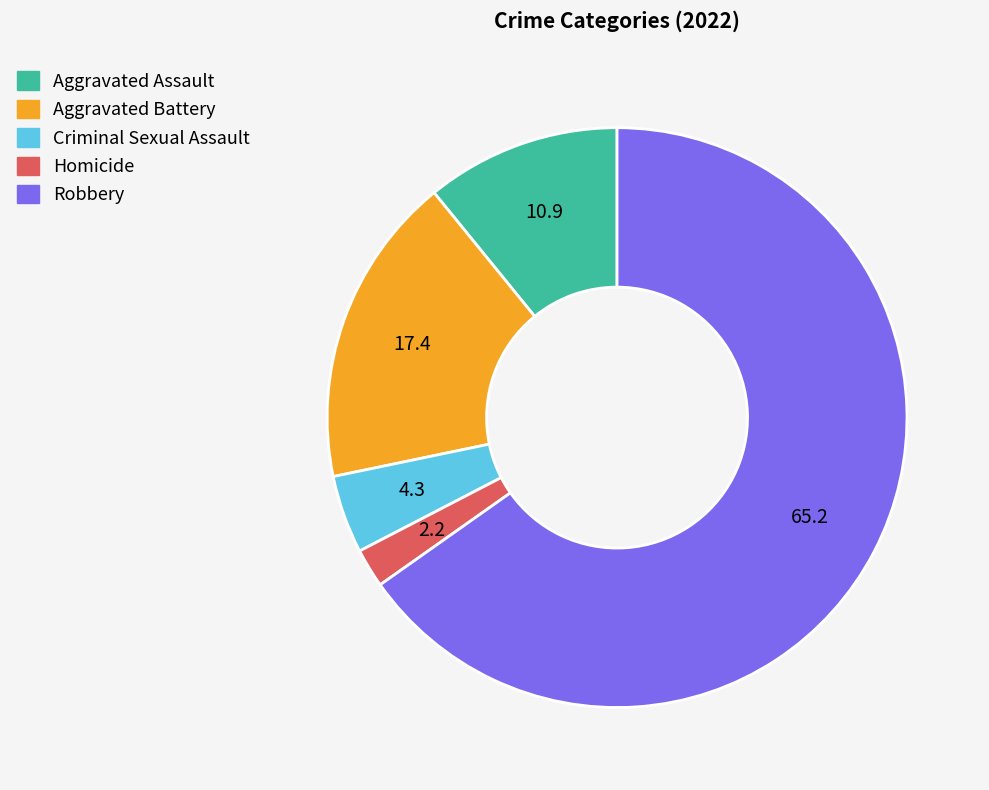

Is it true that Homicide is 2% of the pie?

True